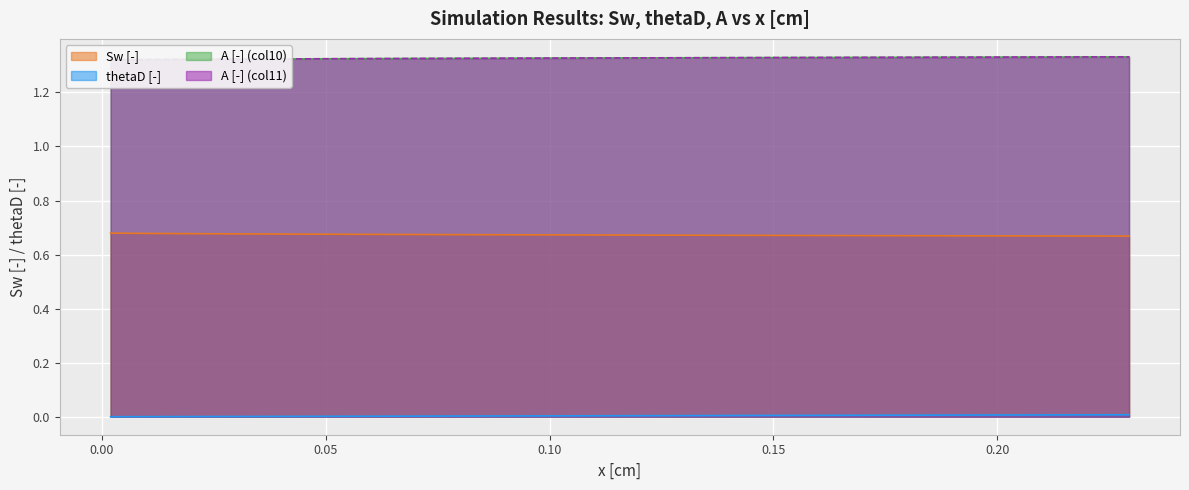

Is the value of Sw at 0.06794355679624986 greater than the value of thetaD at 0.051989085656661854?

Yes